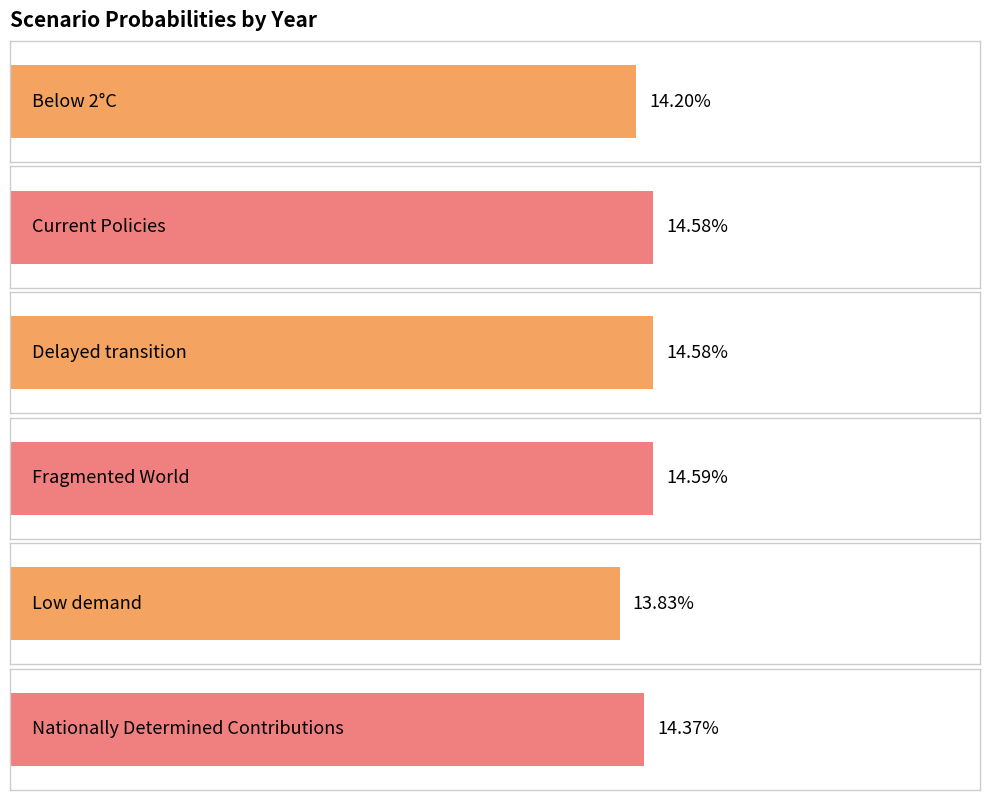

What is the total value across all series at 2023?

0.9